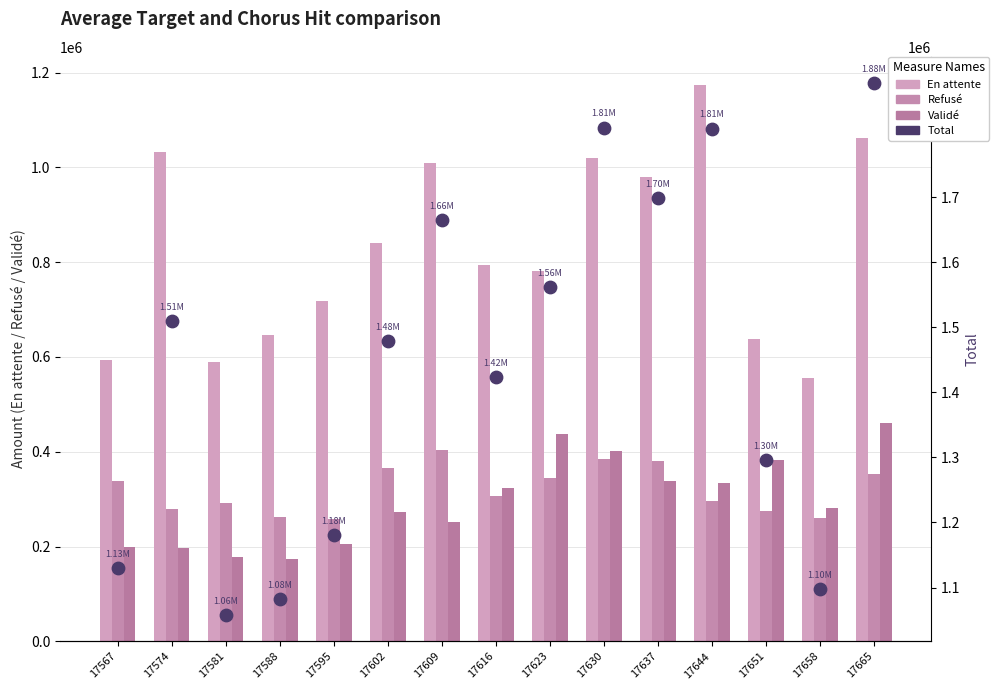

At how many categories does at least one series exceed 1044826?

15